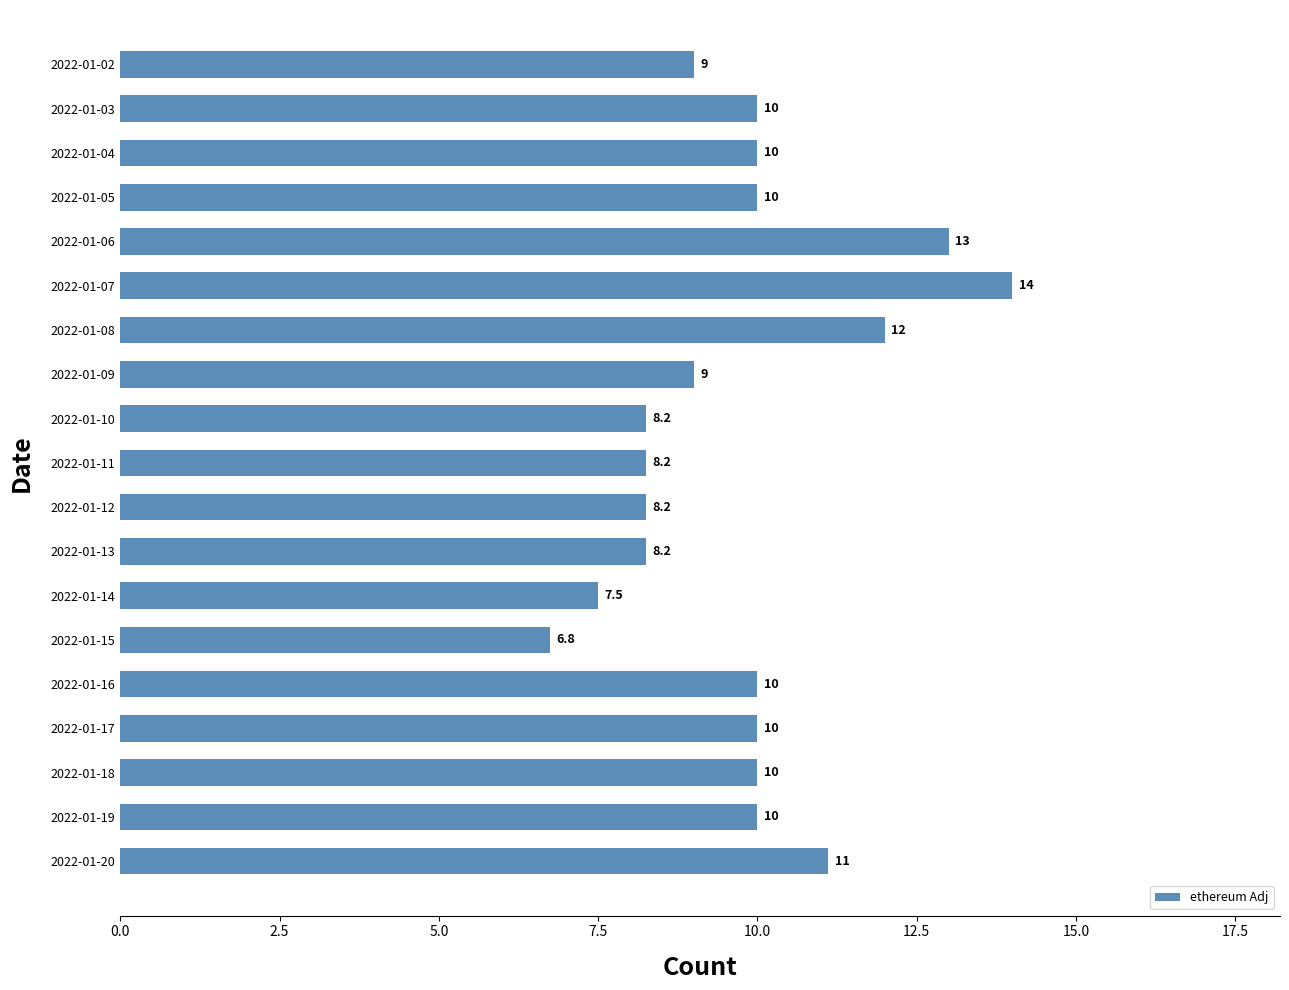

What is the value of the 18th bar from the top?

10.0